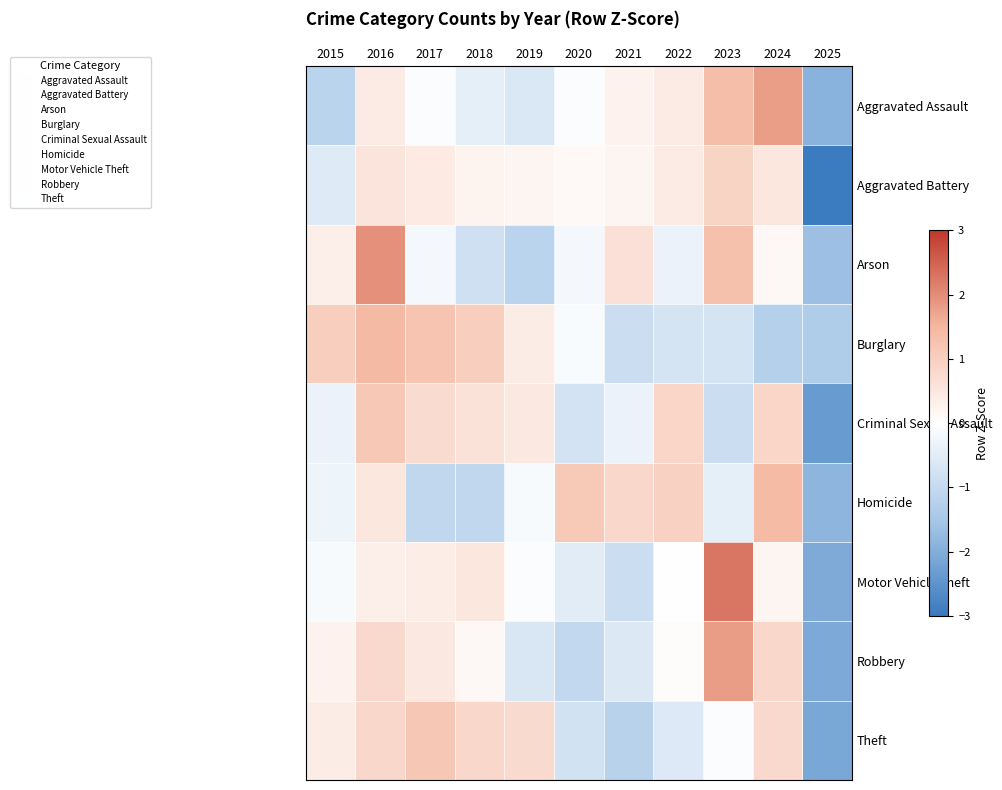

Which series has the largest range (max minus min)?

Motor Vehicle Theft